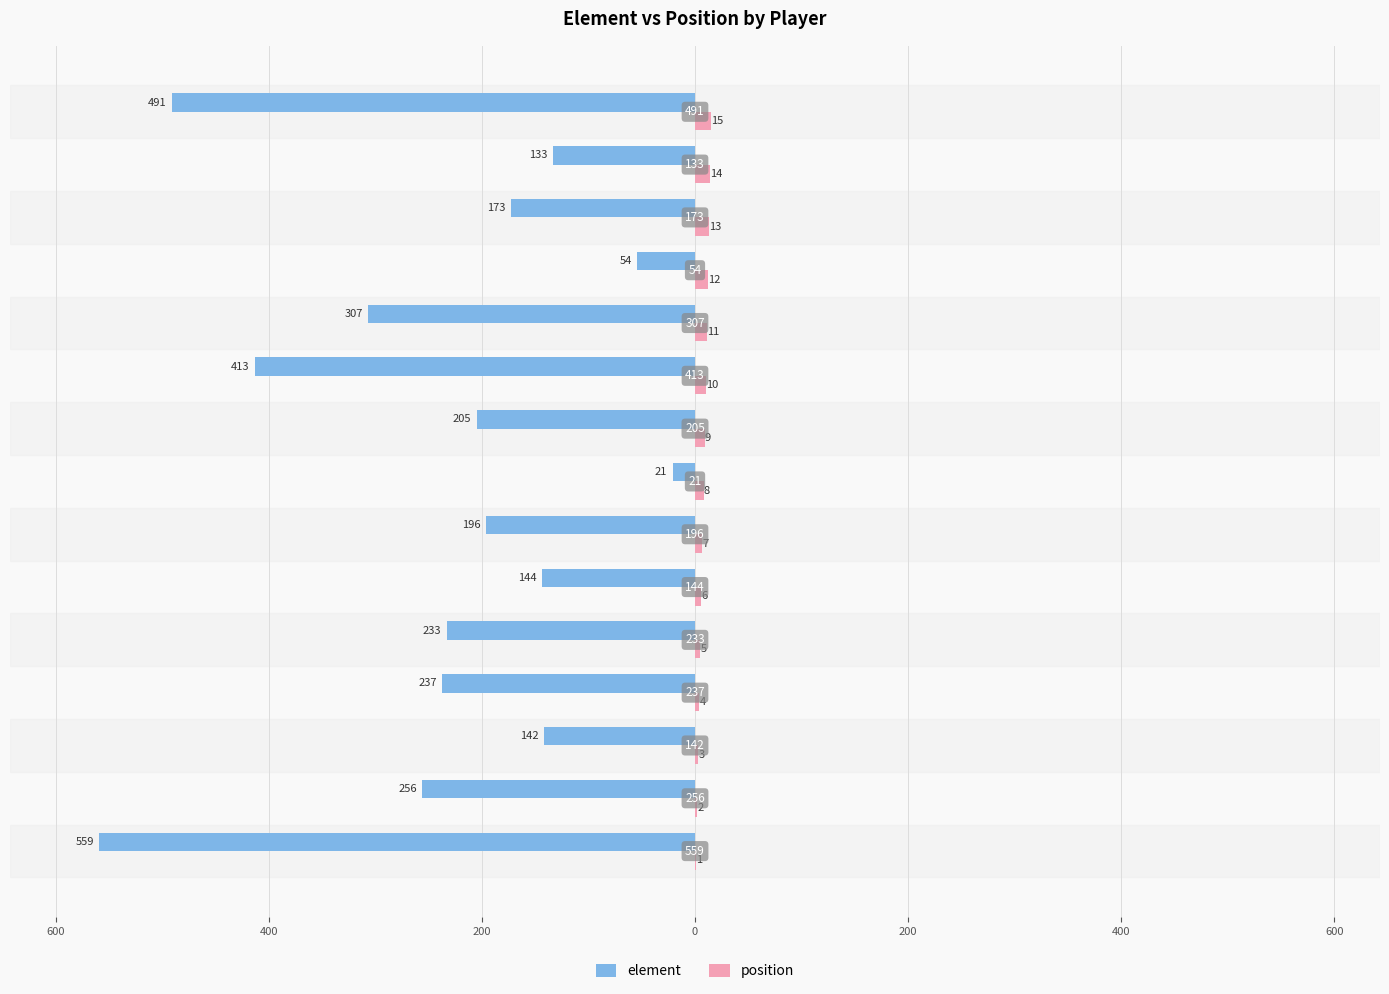

Which series has the widest spread of values?

element